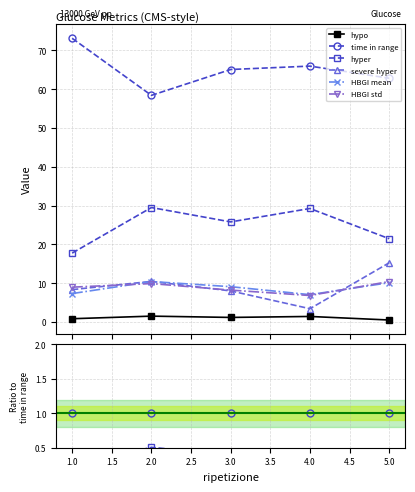

Is the value of HBGI mean at 2.0 greater than the value of HBGI std at 1.0?

Yes